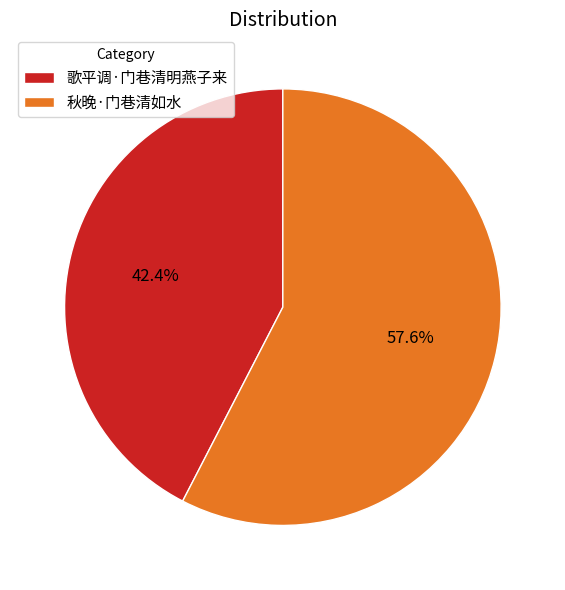

Does 秋晚·门巷清如水 represent more than half of the total?

Yes